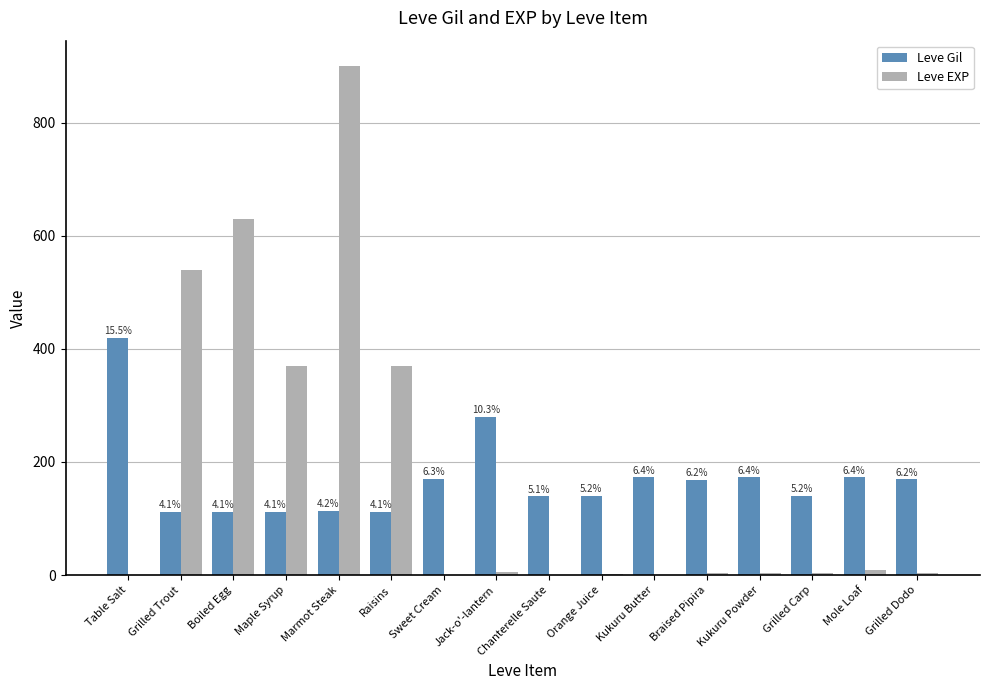

What is the difference between the maximum and second lowest values in the Leve Gil series?

308